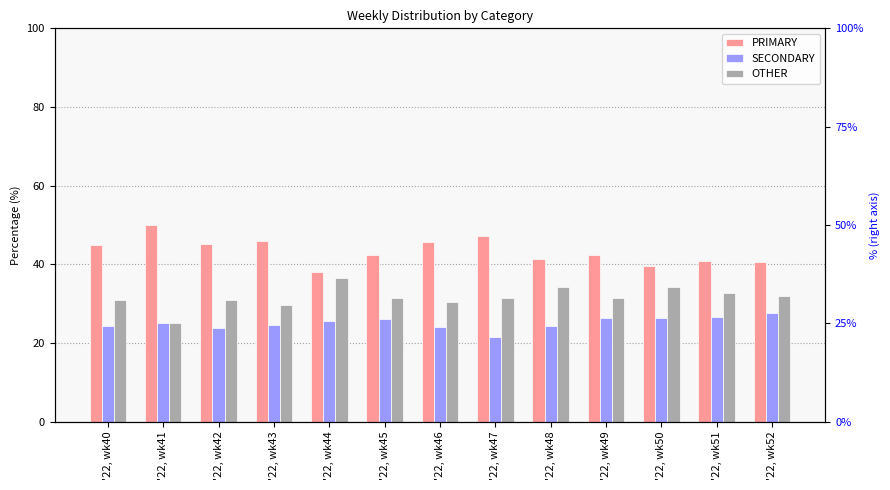

Rank the series at '22, wk46 from lowest to highest value.

SECONDARY, OTHER, PRIMARY